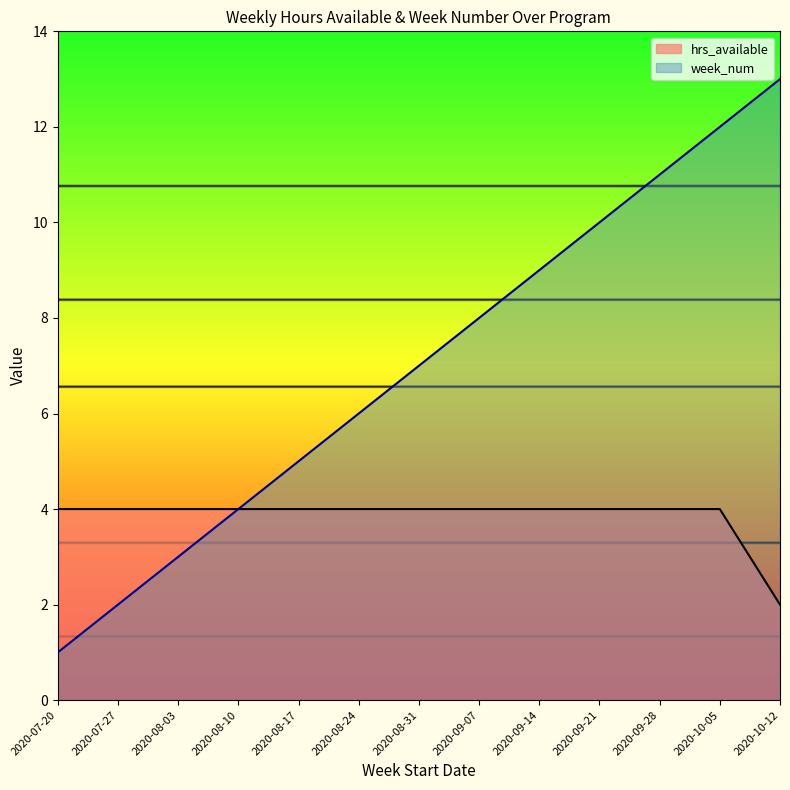

True or false: week_num and hrs_available intersect in this chart.

False